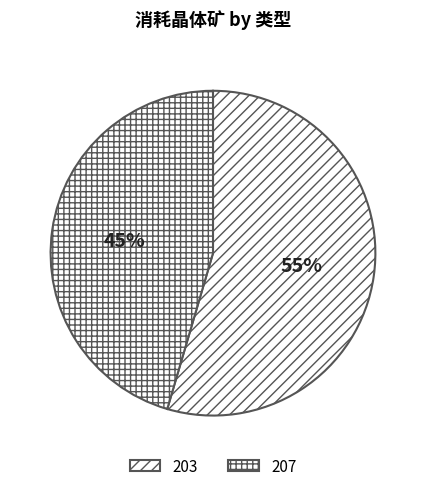

Which slice is the largest?

203